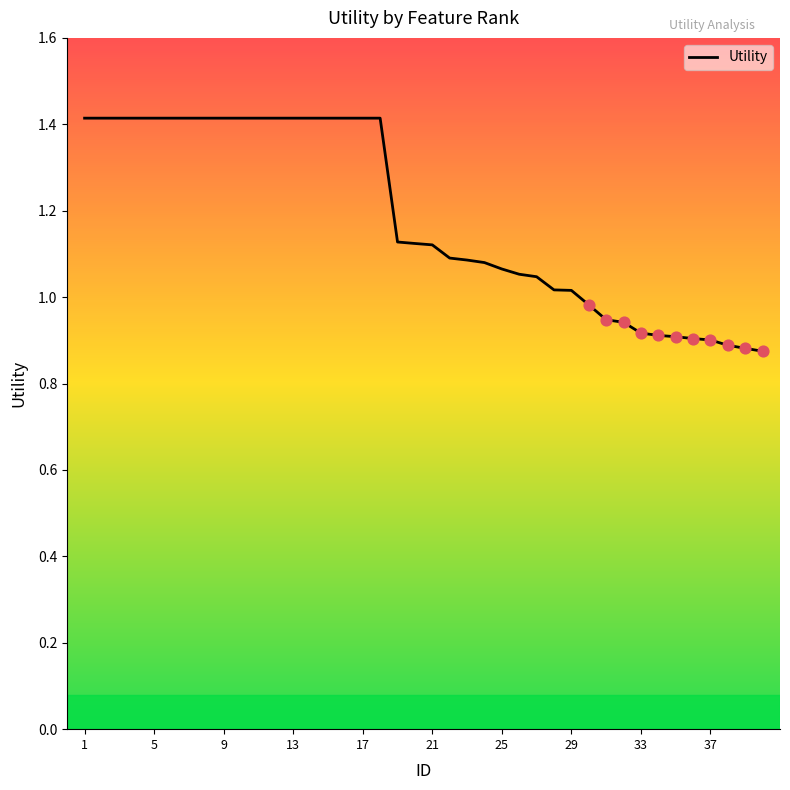

What is the difference between the maximum and minimum values?

0.5